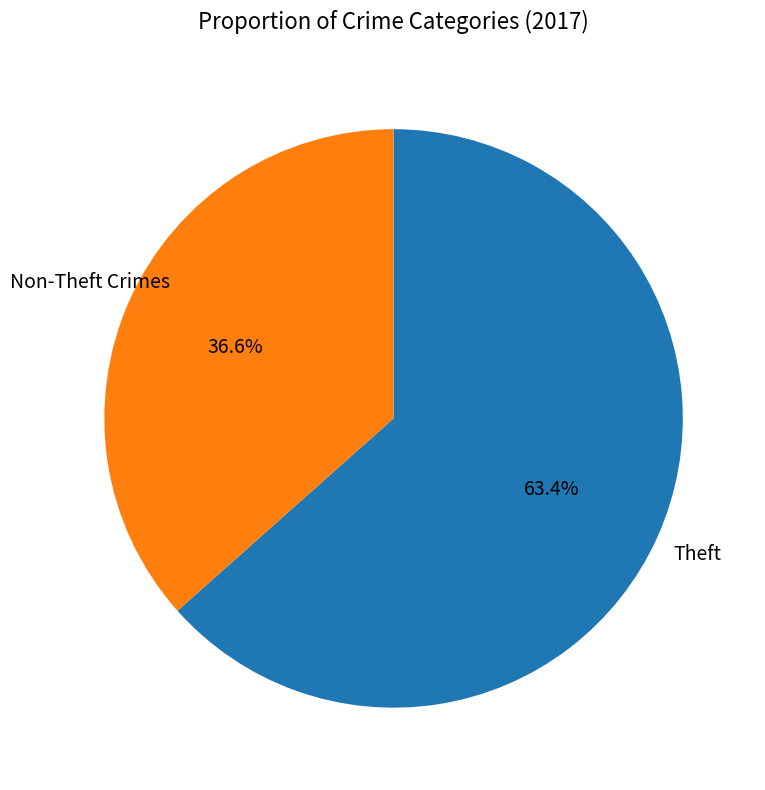

Is there a majority slice in this chart?

Yes